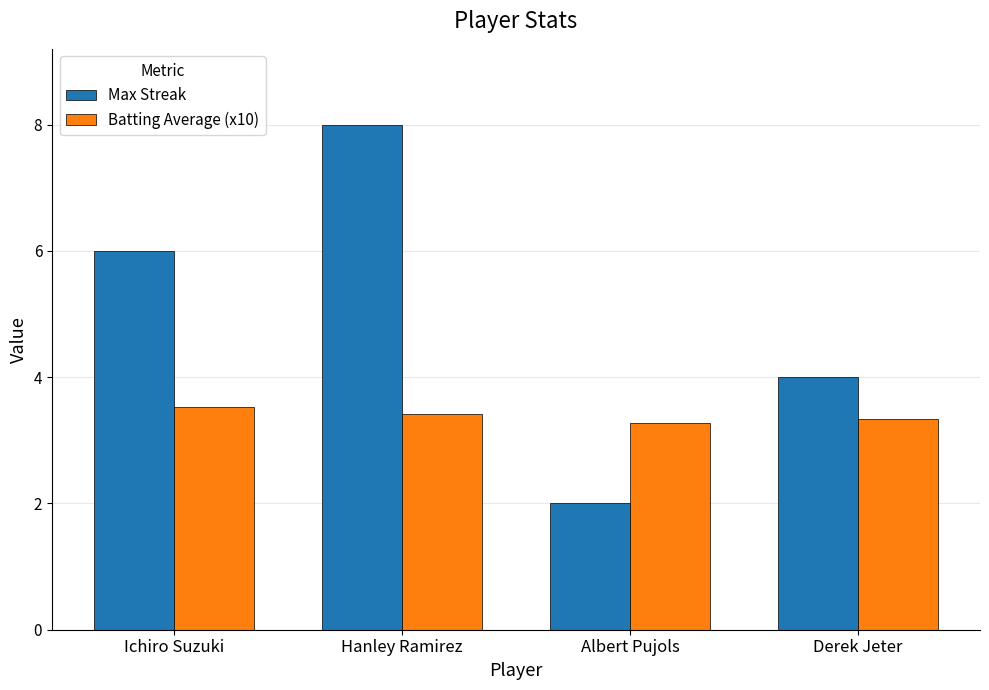

Rank the series at Hanley Ramirez from highest to lowest value.

Max Streak, Batting Average (x10)